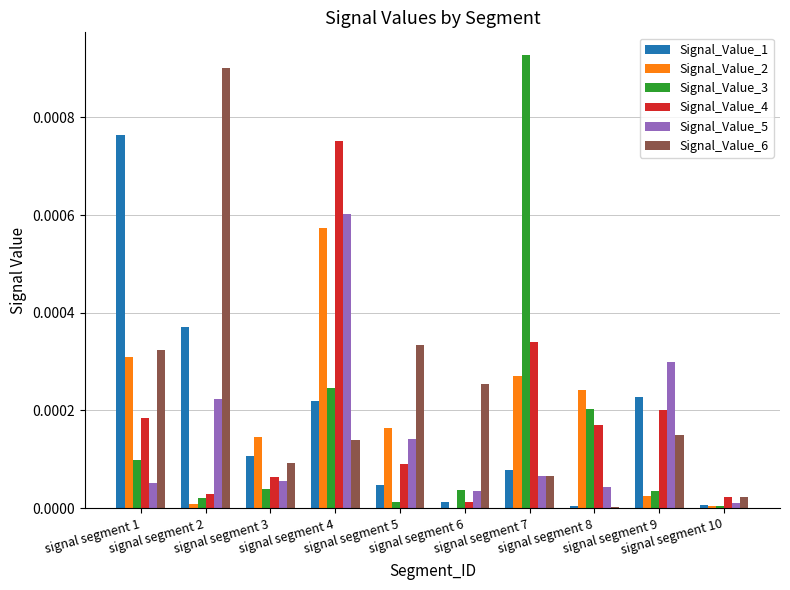

Which series has the widest spread of values?

Signal_Value_3